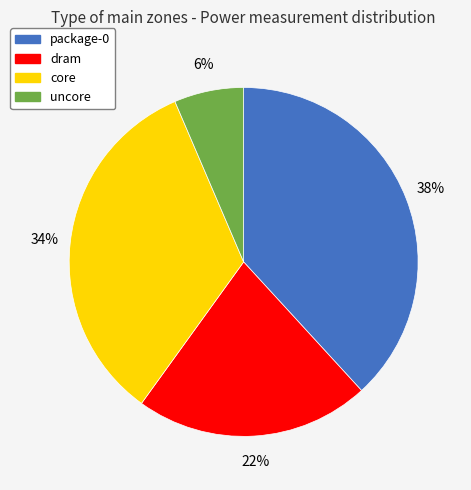

Is it true that package-0 is 44% of the pie?

False